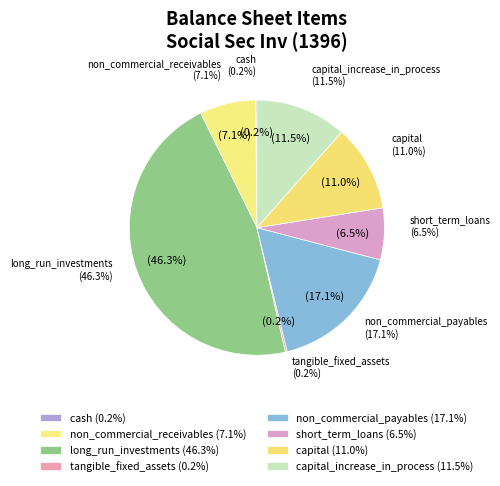

Is there any slice that represents more than half of the pie?

No